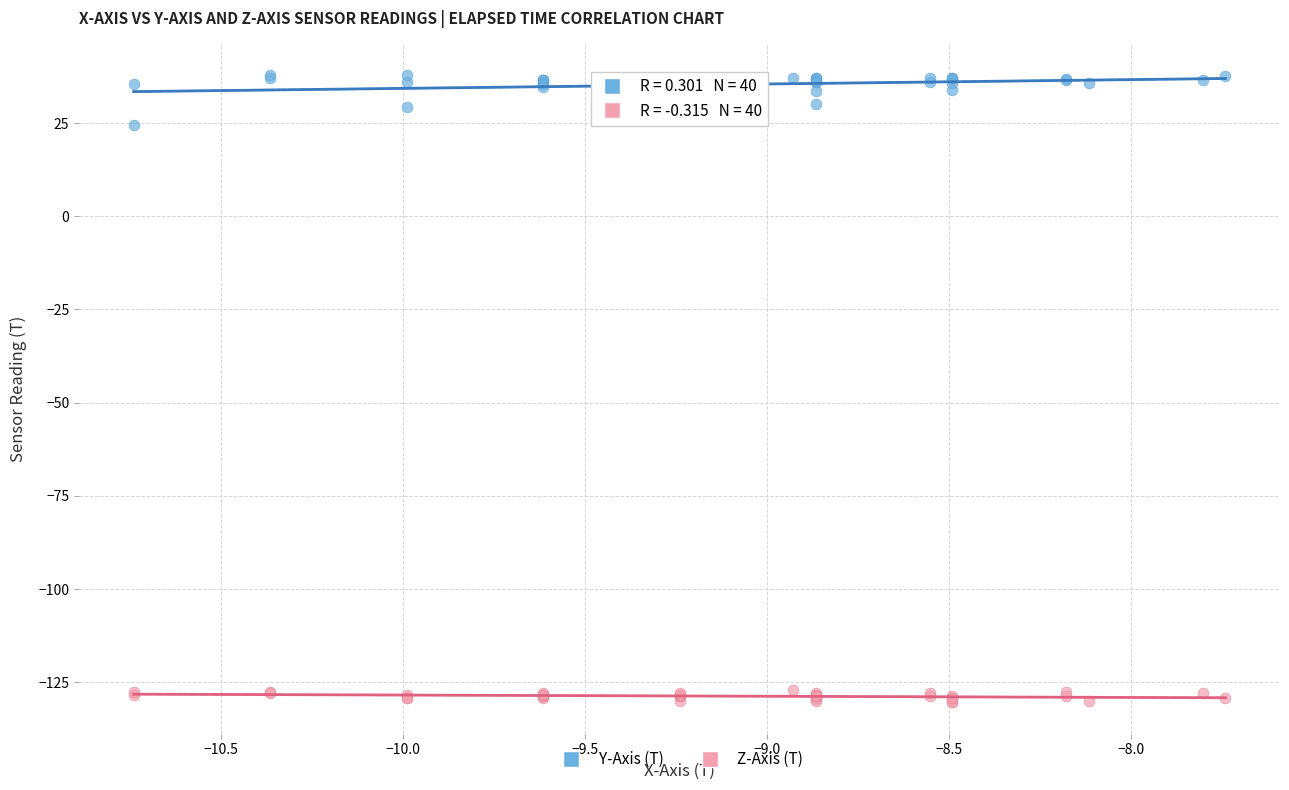

Which series has the widest spread of Y values?

Y-Axis (T)